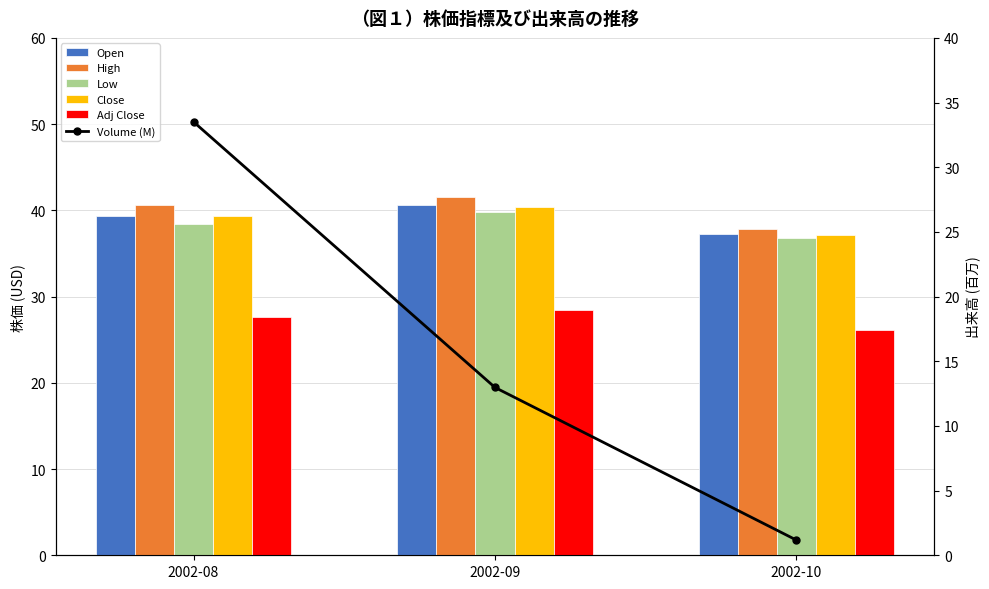

What is the average value of the Low series?

38.3